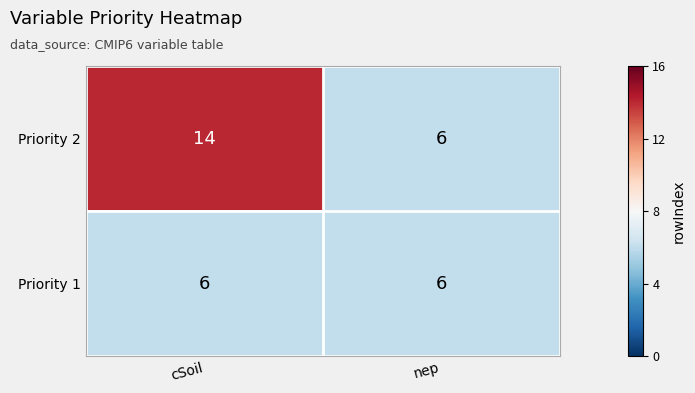

What is the difference between the highest and lowest values at cSoil?

8